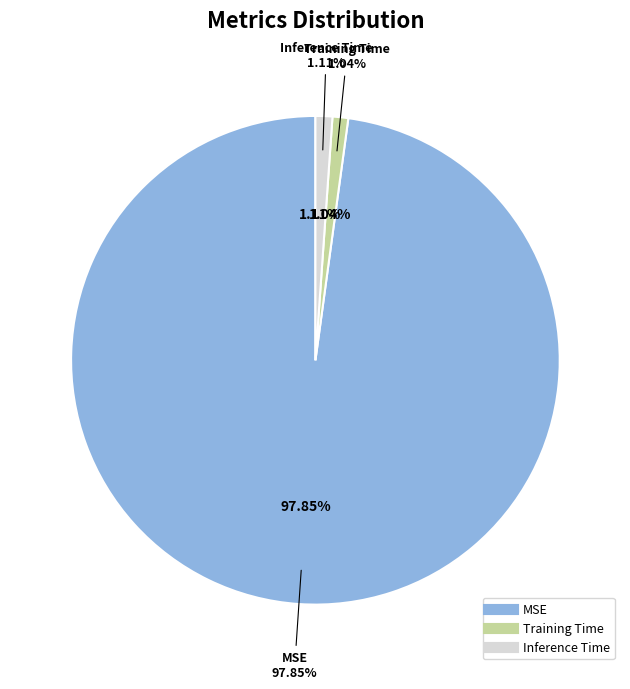

Which category has the smallest portion of the pie?

Training Time